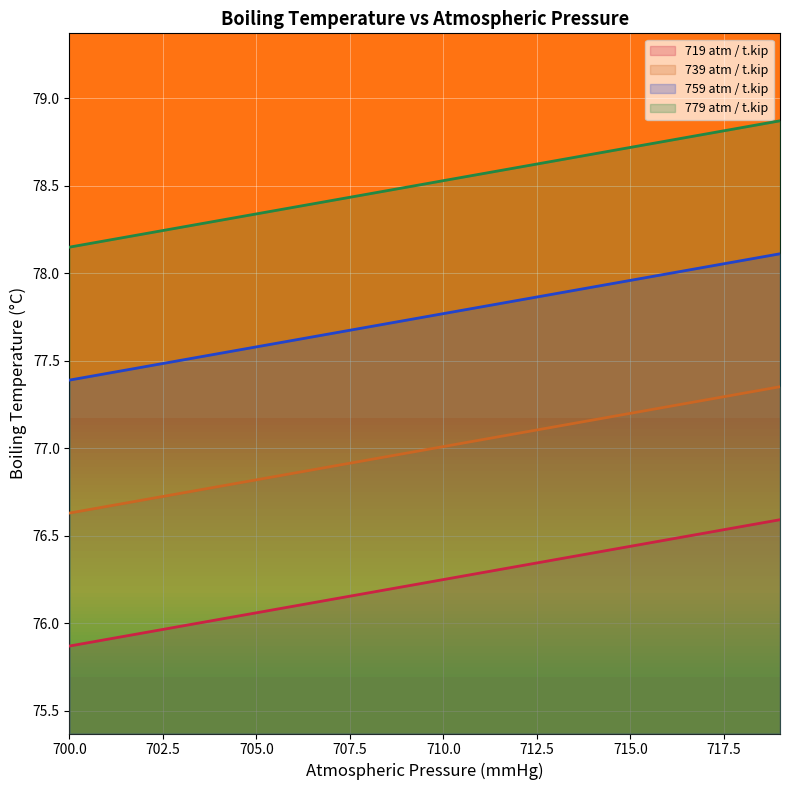

Rank the series by their maximum value, from lowest to highest.

719 atm / t.kip, 739 atm / t.kip, 759 atm / t.kip, 779 atm / t.kip